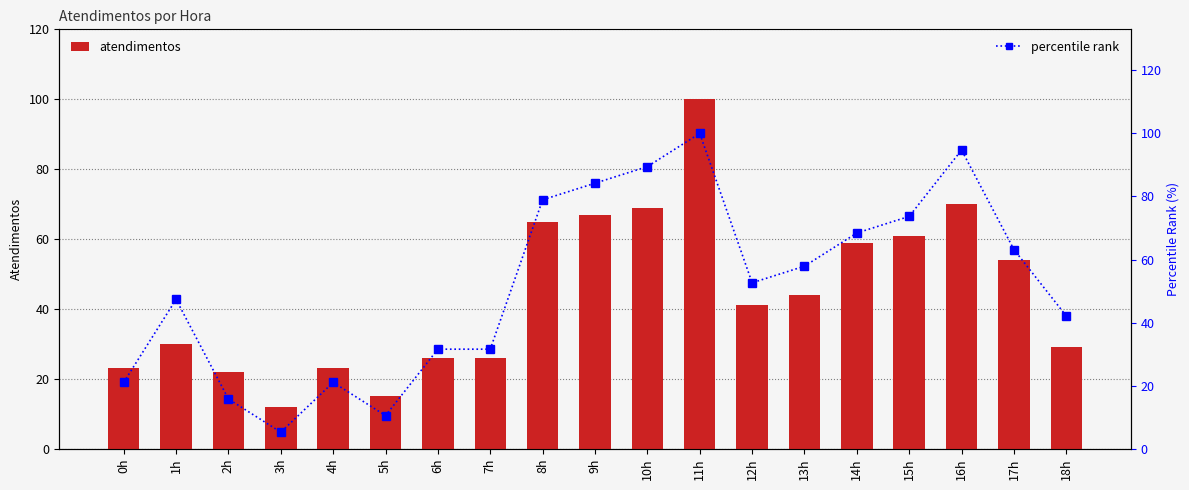

Reading left to right, list all the values displayed in this chart.

atendimentos: 23.0	30.0	22.0	12.0	23.0	15.0	26.0	26.0	65.0	67.0	69.0	100.0	41.0	44.0	59.0	61.0	70.0	54.0	29.0
percentile rank: 21.1	47.4	15.8	5.3	21.1	10.5	31.6	31.6	78.9	84.2	89.5	100.0	52.6	57.9	68.4	73.7	94.7	63.2	42.1